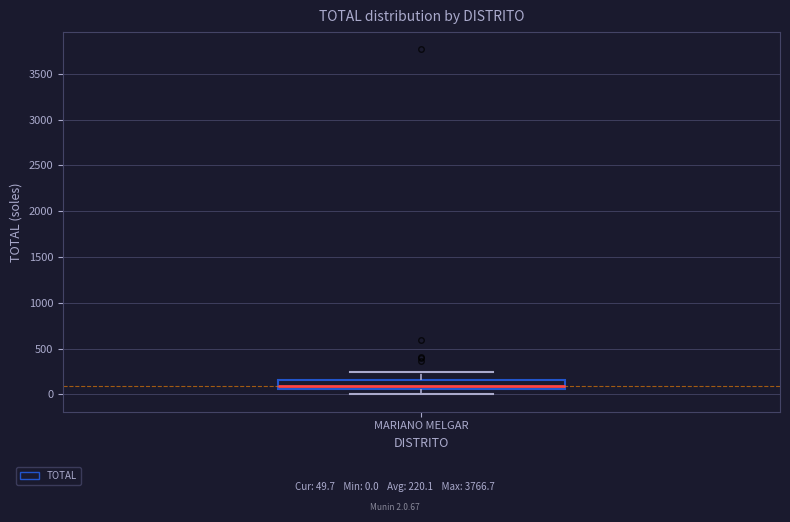

Where is the upper edge of the box for MARIANO MELGAR on the y-axis? The values are not printed on the chart, so give them approximately, as read against the axis.

150